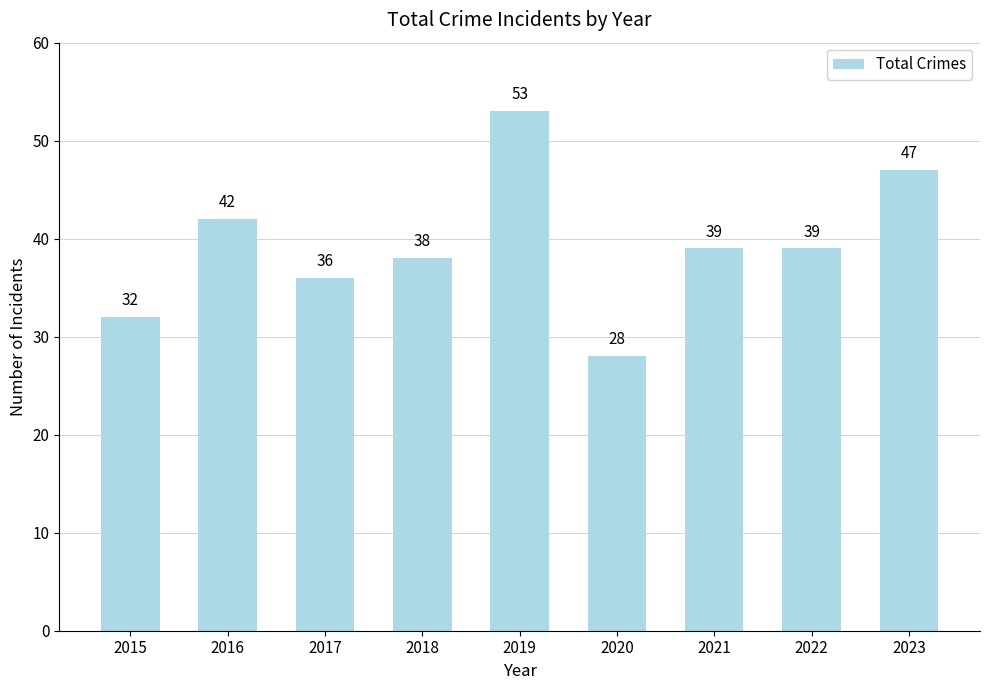

What is the value of the 2nd bar from the left?

42